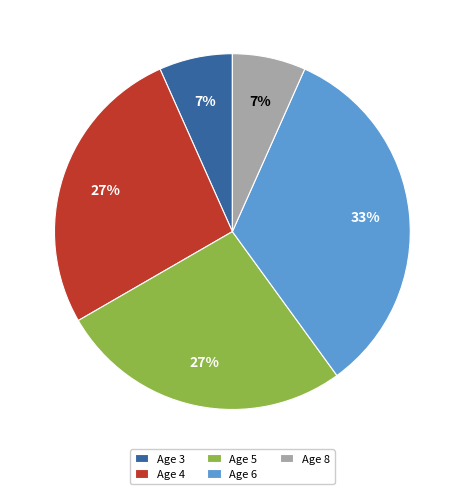

Is there any slice that represents more than half of the pie?

No